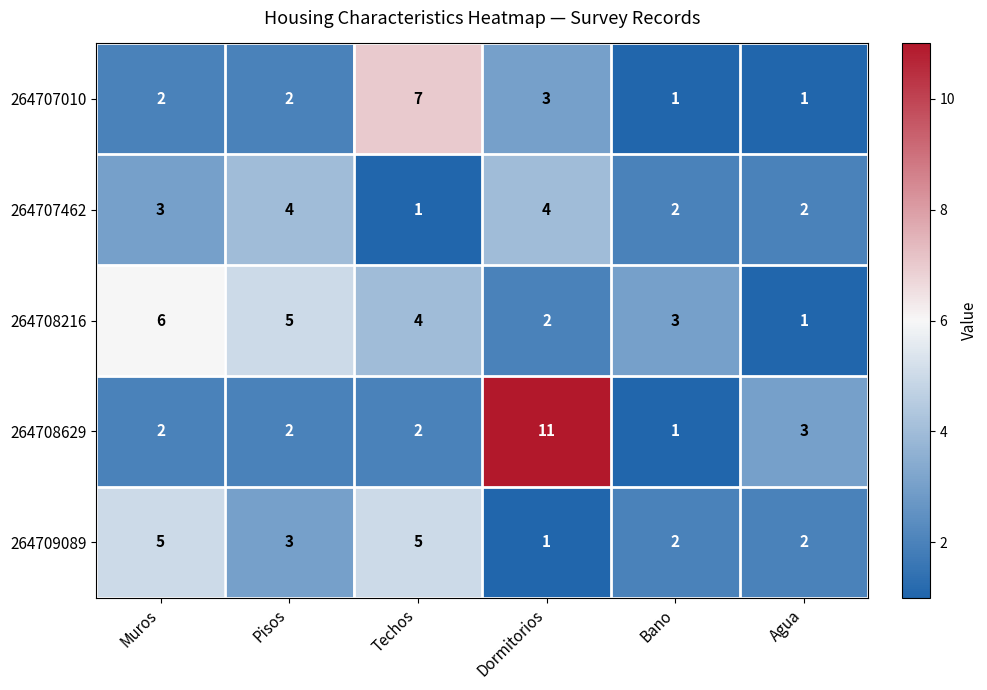

The value of 264708216 at Dormitorios is 2. True or false?

True